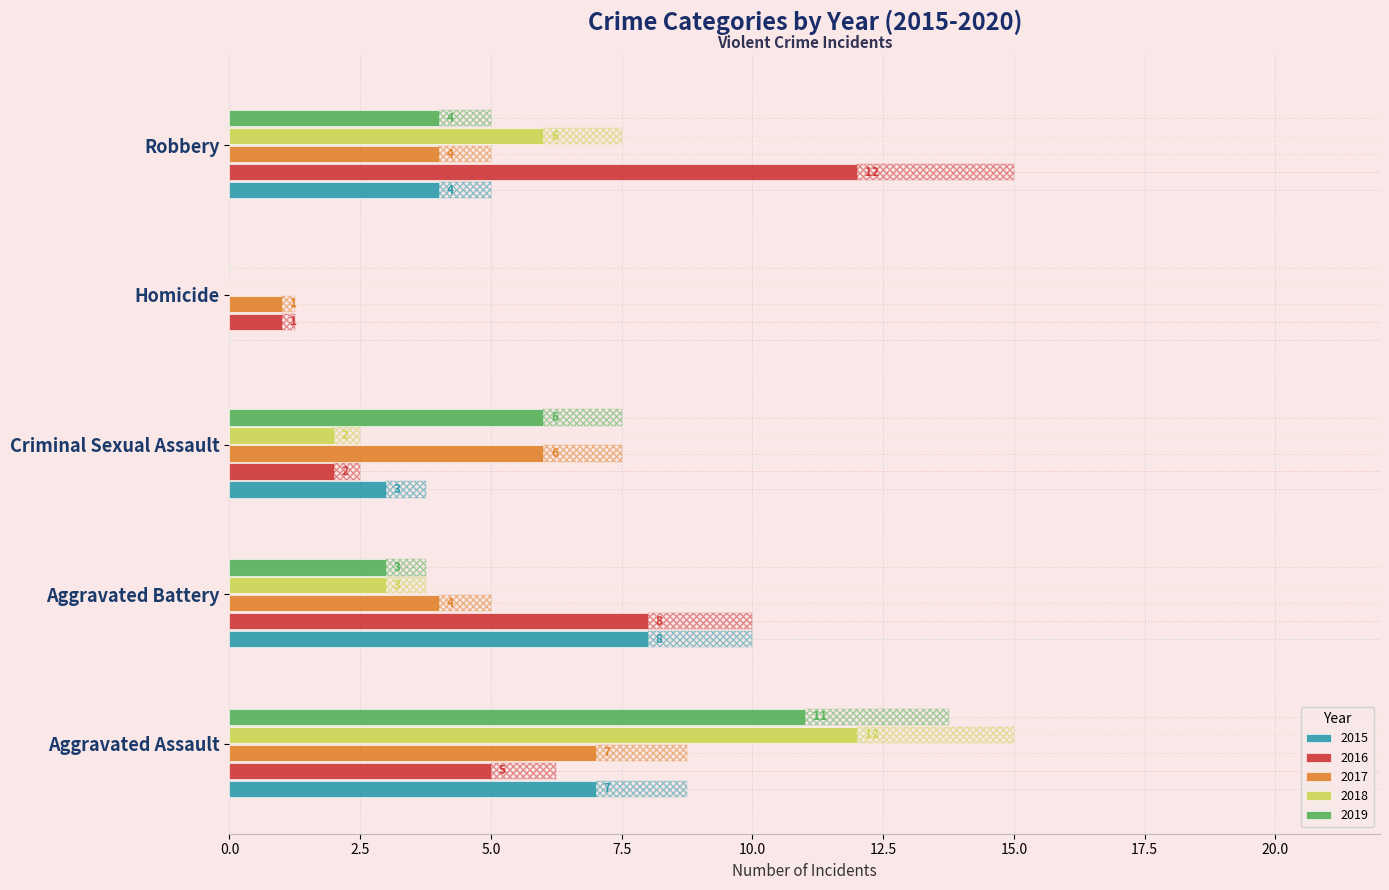

What is the greatest value displayed?

12